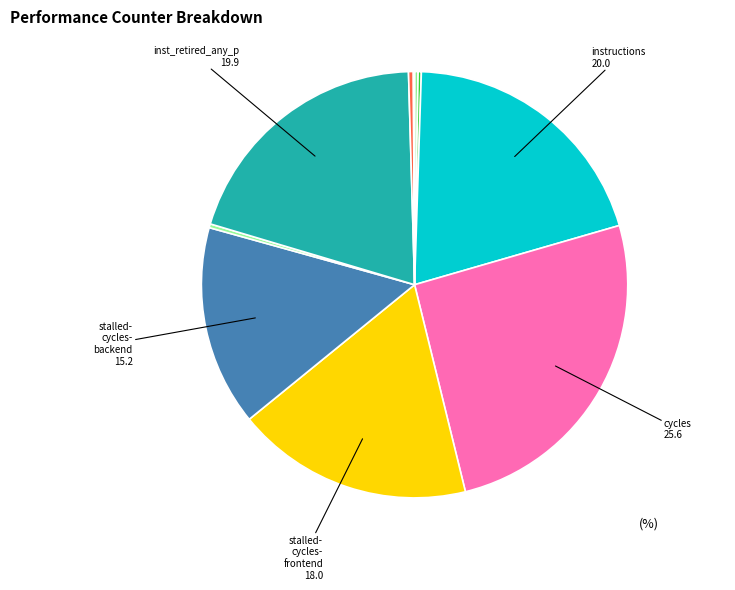

How many segments does this pie chart have?

10